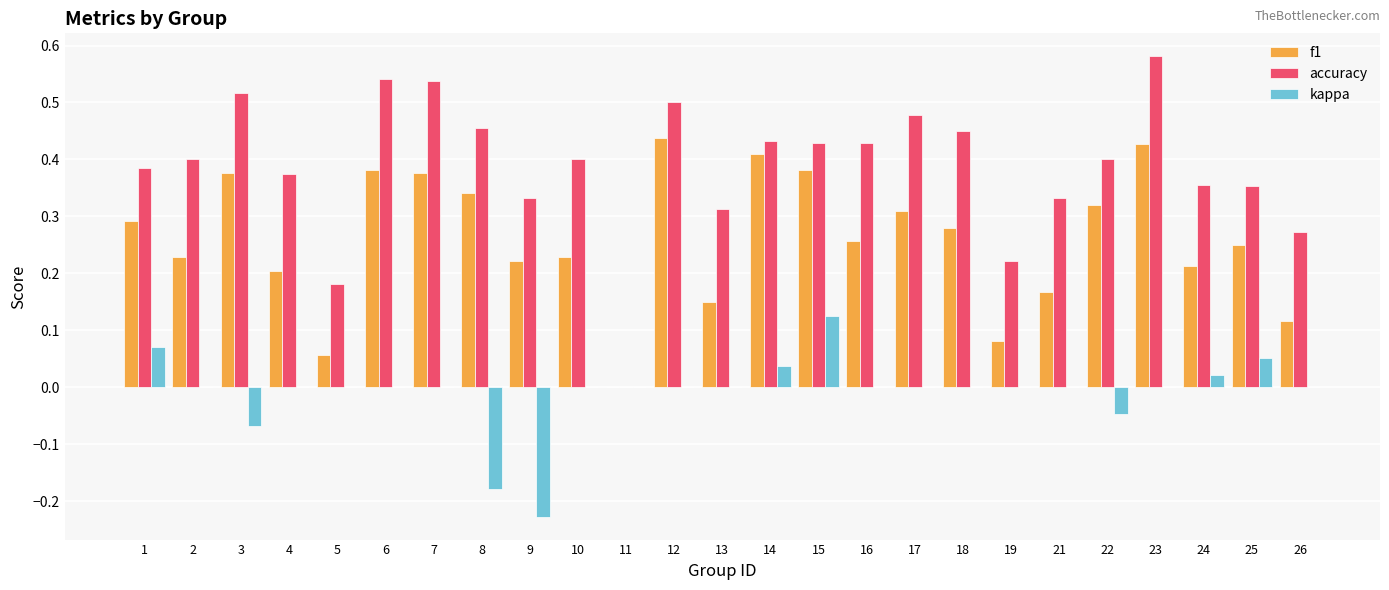

Between 3 and 13, which series saw the biggest shift?

f1